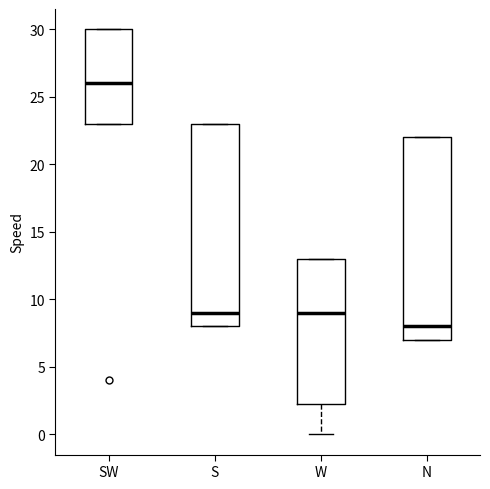

Where is the lower edge of the box for N on the y-axis? The values are not printed on the chart, so give them approximately, as read against the axis.

7.0